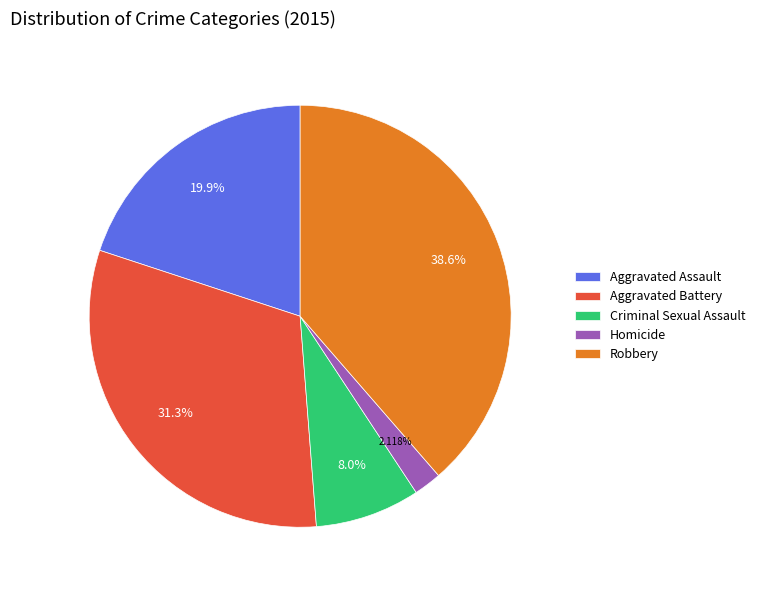

To the nearest percent, what is the average slice percentage?

20%